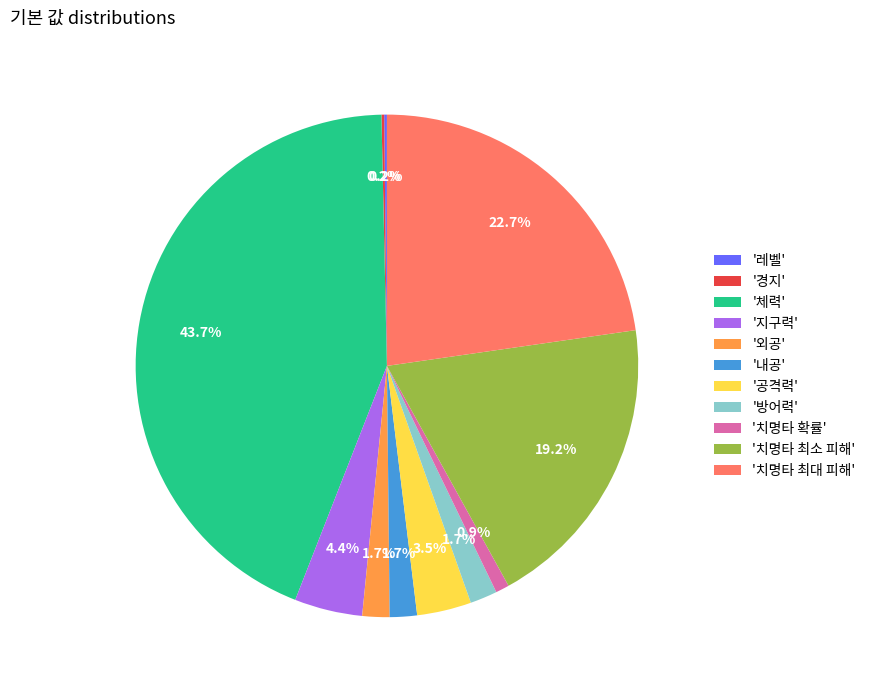

Do '지구력' and '치명타 최소 피해' together represent more than half of the pie?

No